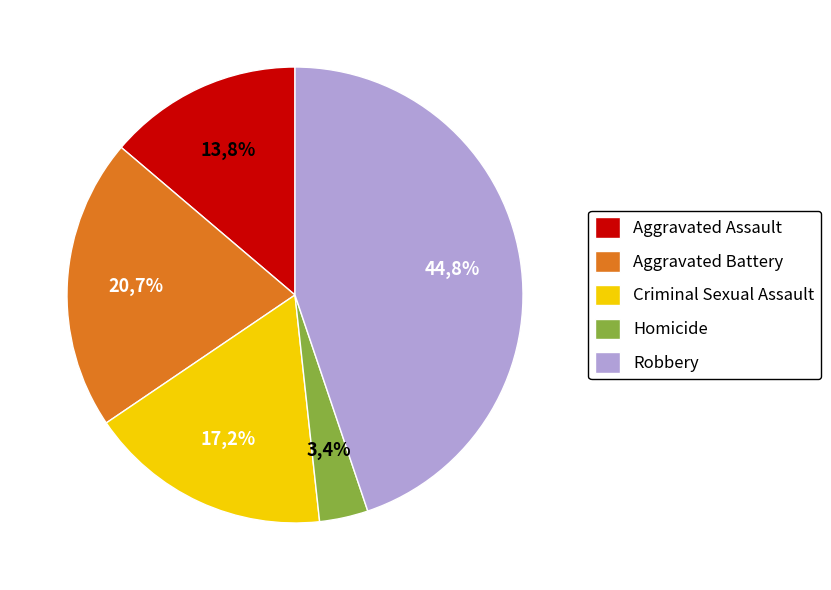

Does Aggravated Assault account for over 50% of the chart?

No